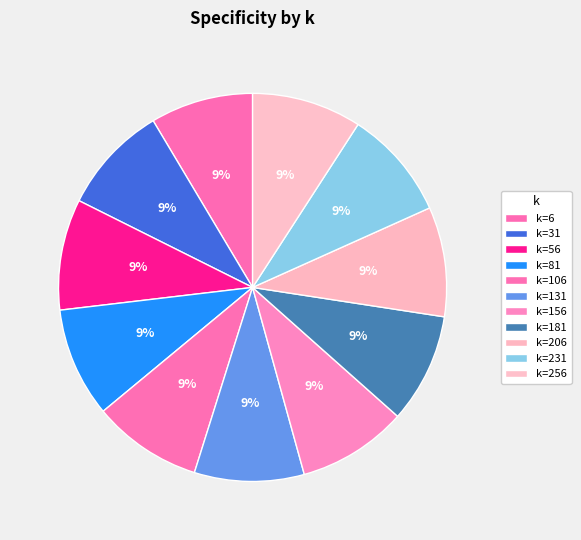

How many segments does this pie chart have?

11